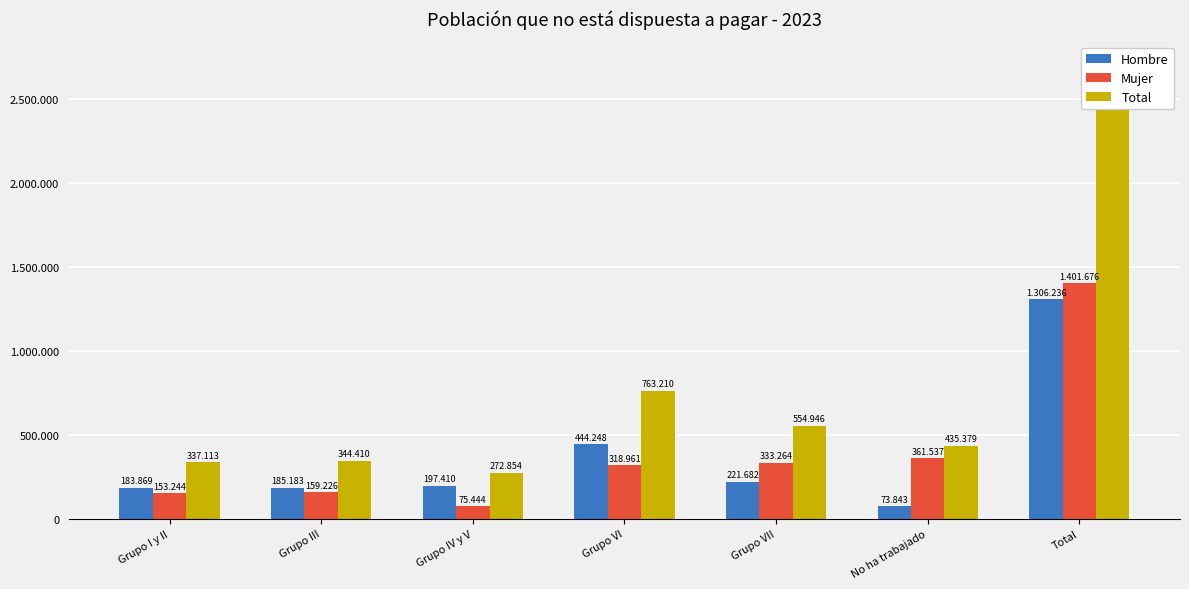

True or false: Total has a value of 344410 at Grupo III.

True